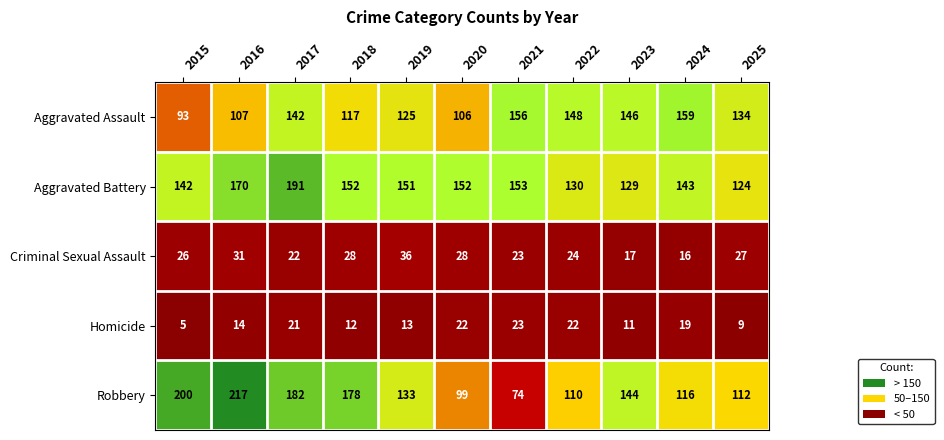

True or false: Homicide has a value of 39 at 2022.

False